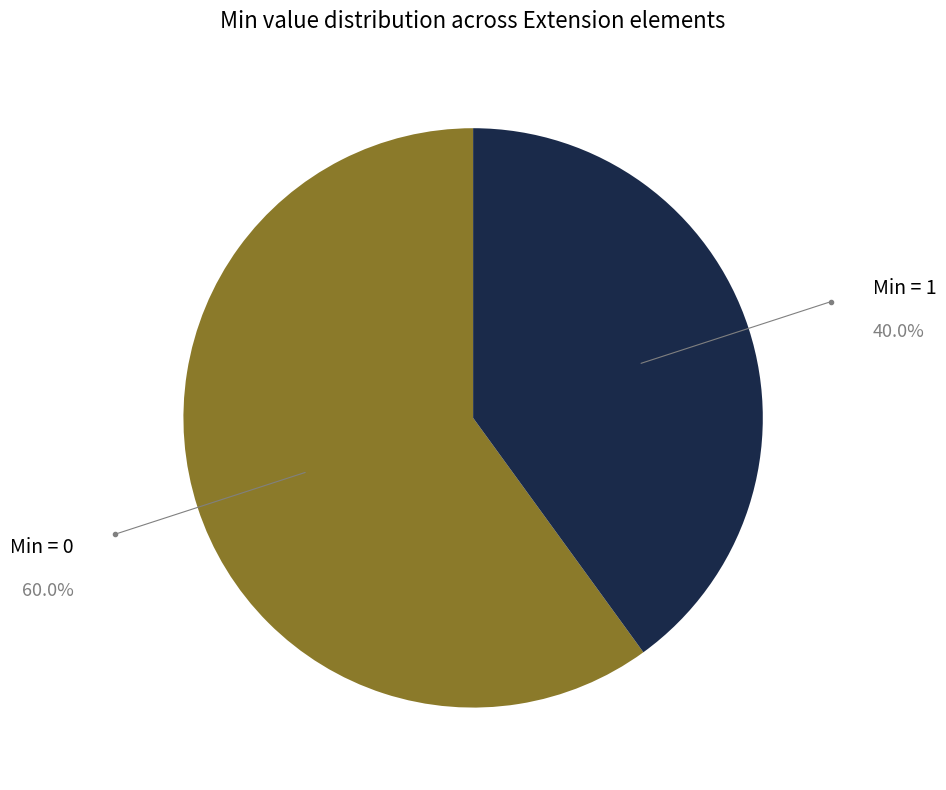

Is the sum of Min = 1 and Min = 0 greater than half?

Yes